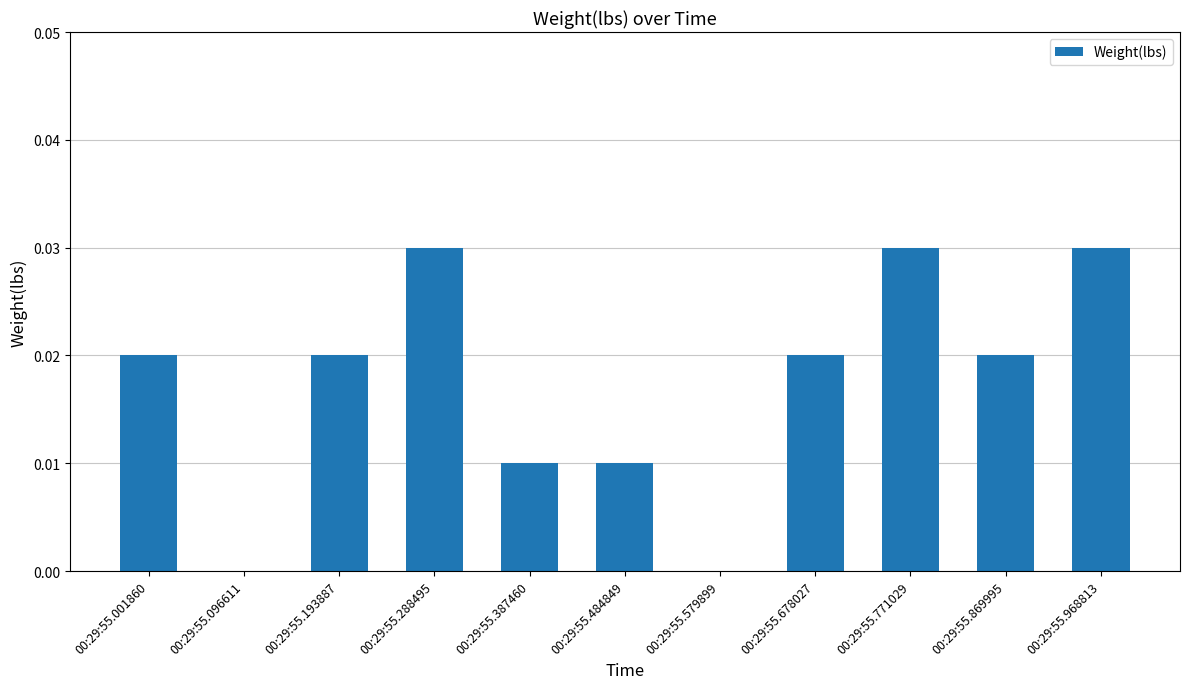

The value at 00:29:55.579899 is 0.0. True or false?

True